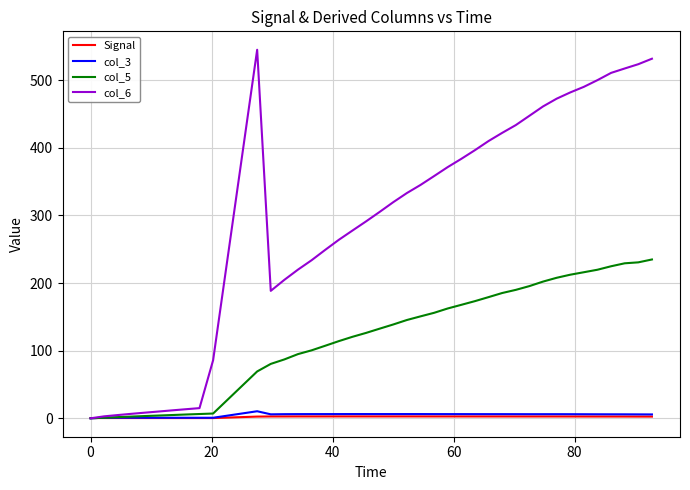

Is this an area chart (filled region under the line)?

No